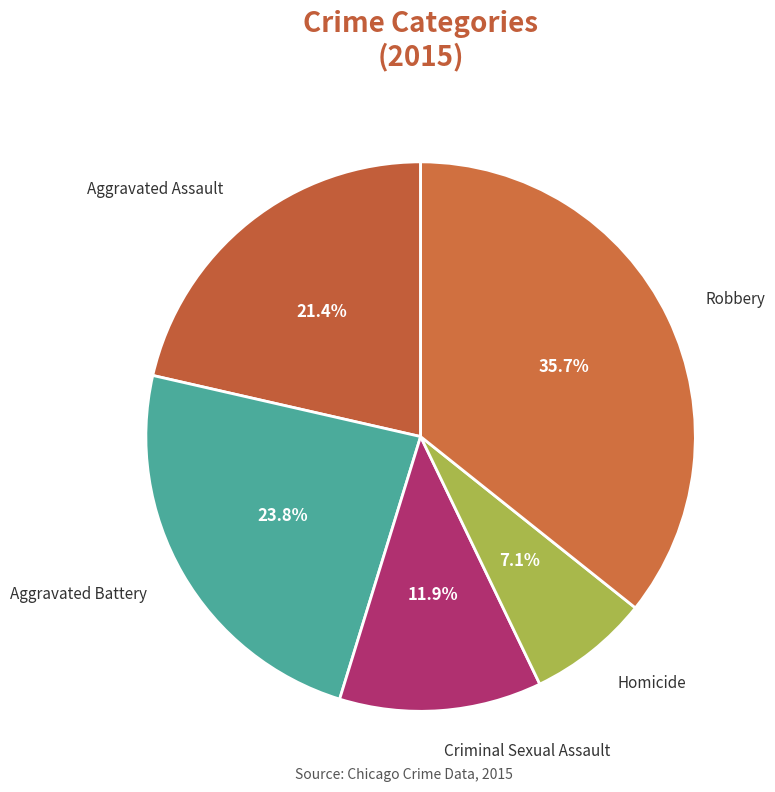

Count the number of slices in the pie.

5